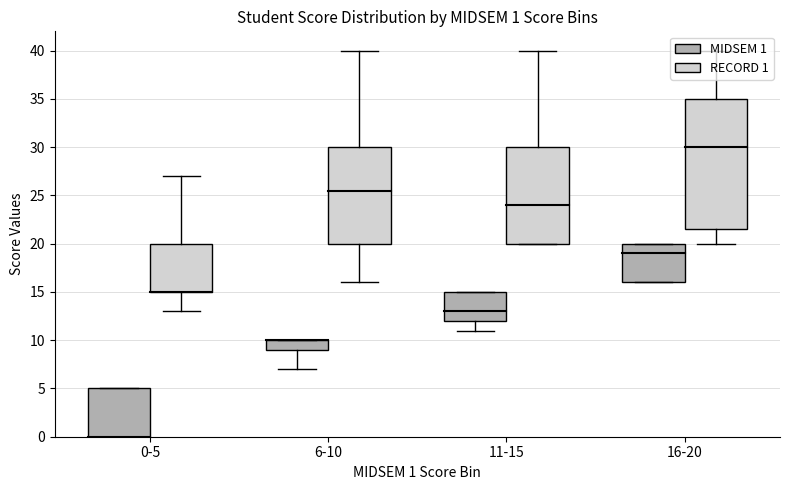

How many values in the RECORD 1 series exceed 22?

18